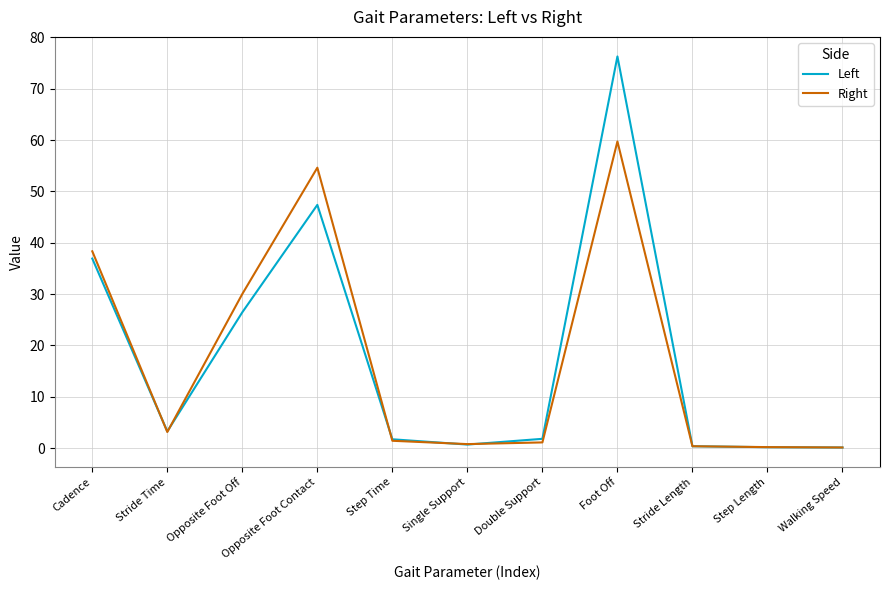

What position from the right is Stride Length?

3